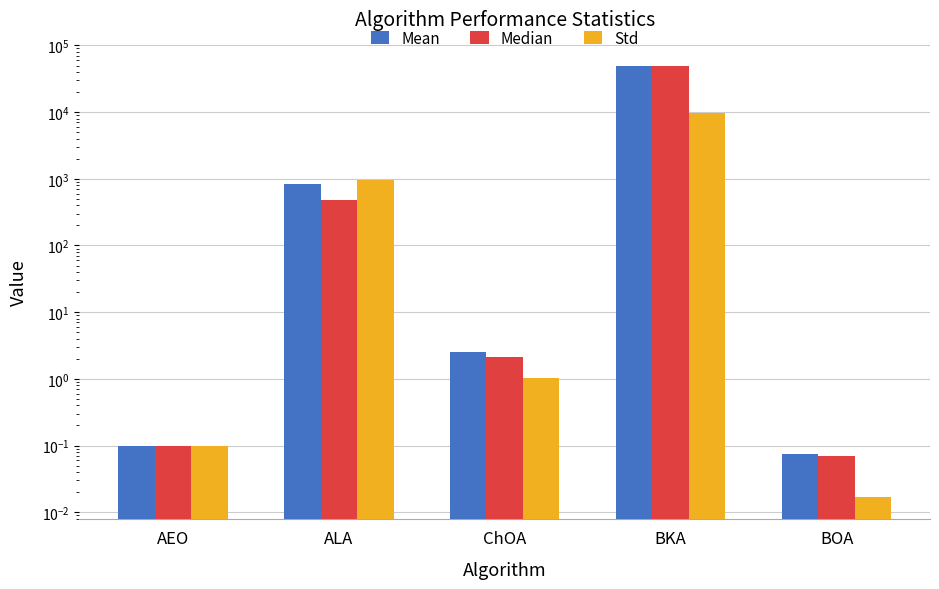

What is the value of the Median bar at the 5th from the left?

0.1